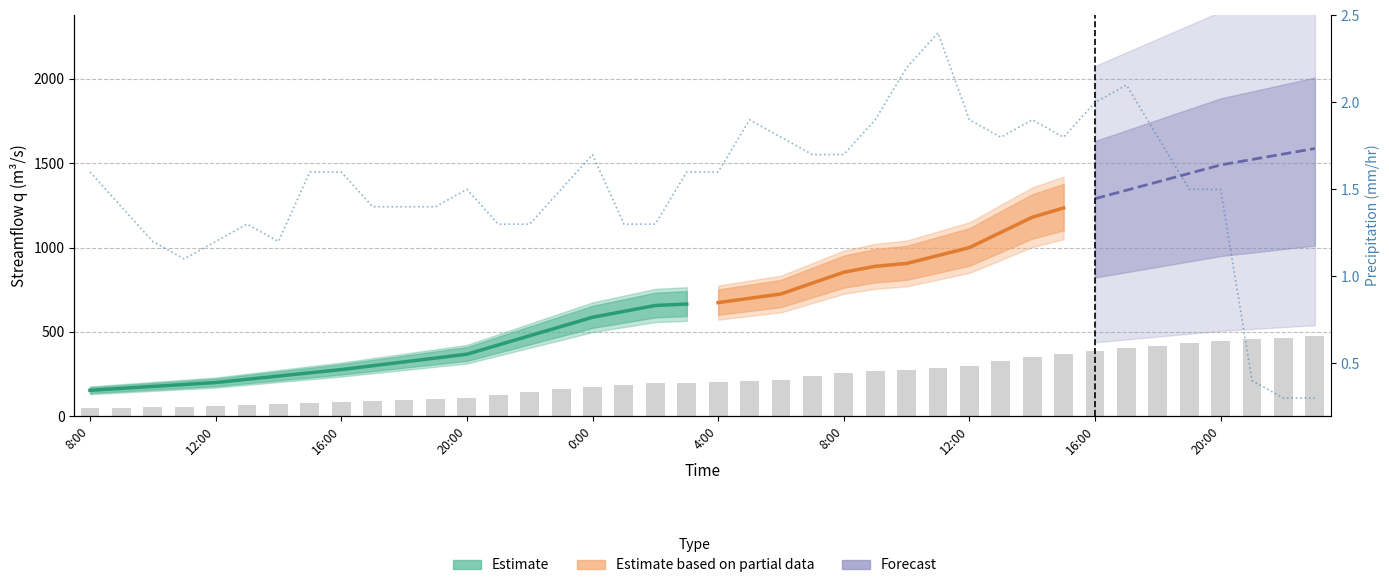

What is the difference between the maximum and minimum values?

2.1